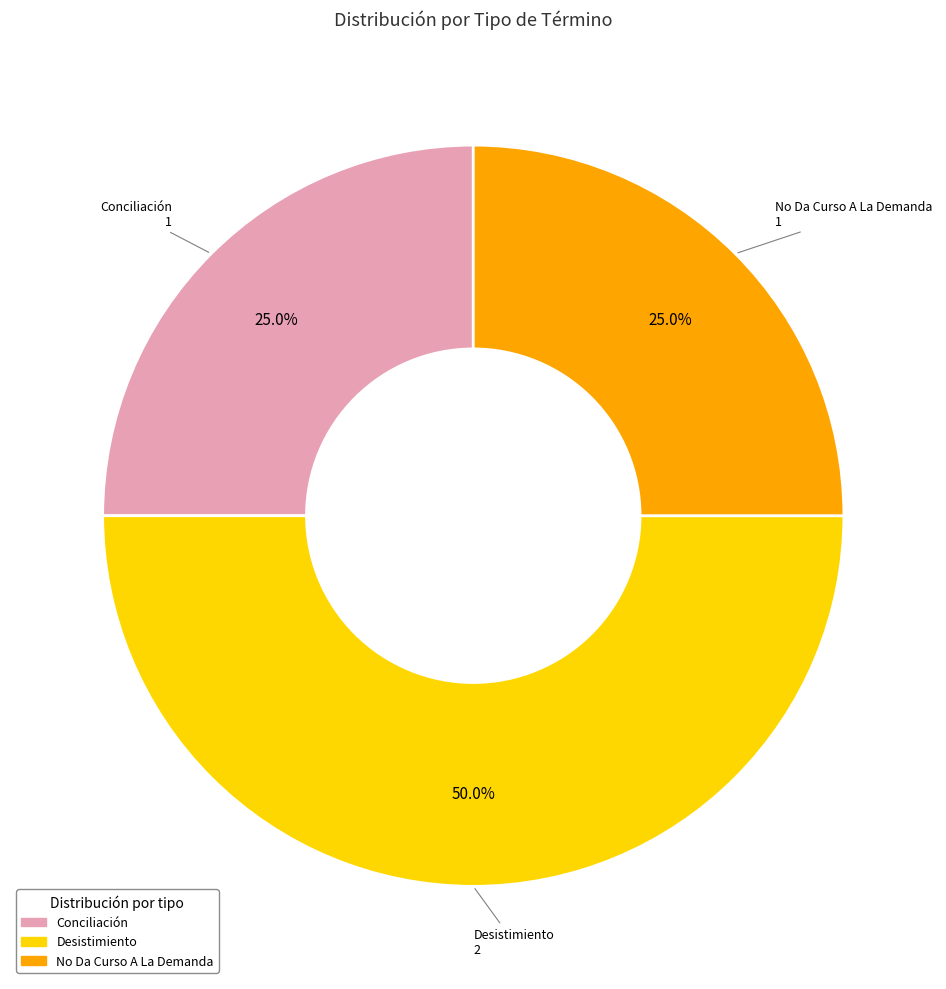

How many segments does this pie chart have?

3